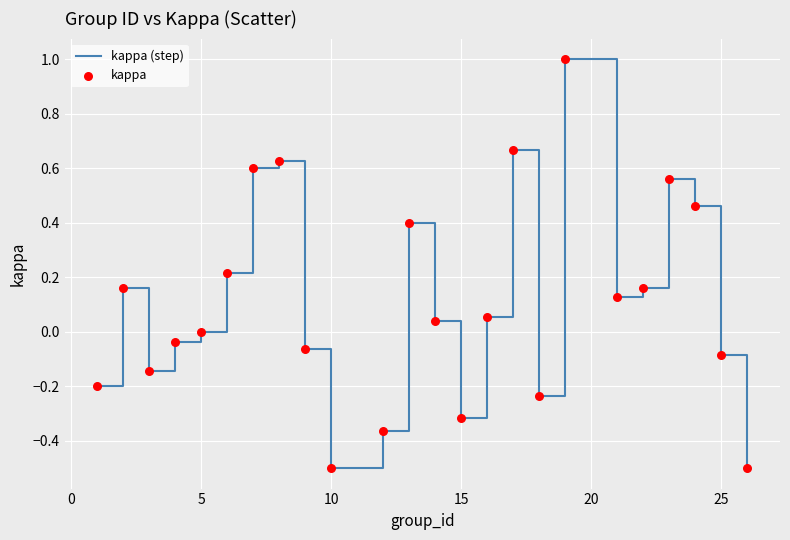

What is the difference between the maximum and minimum values?

1.5